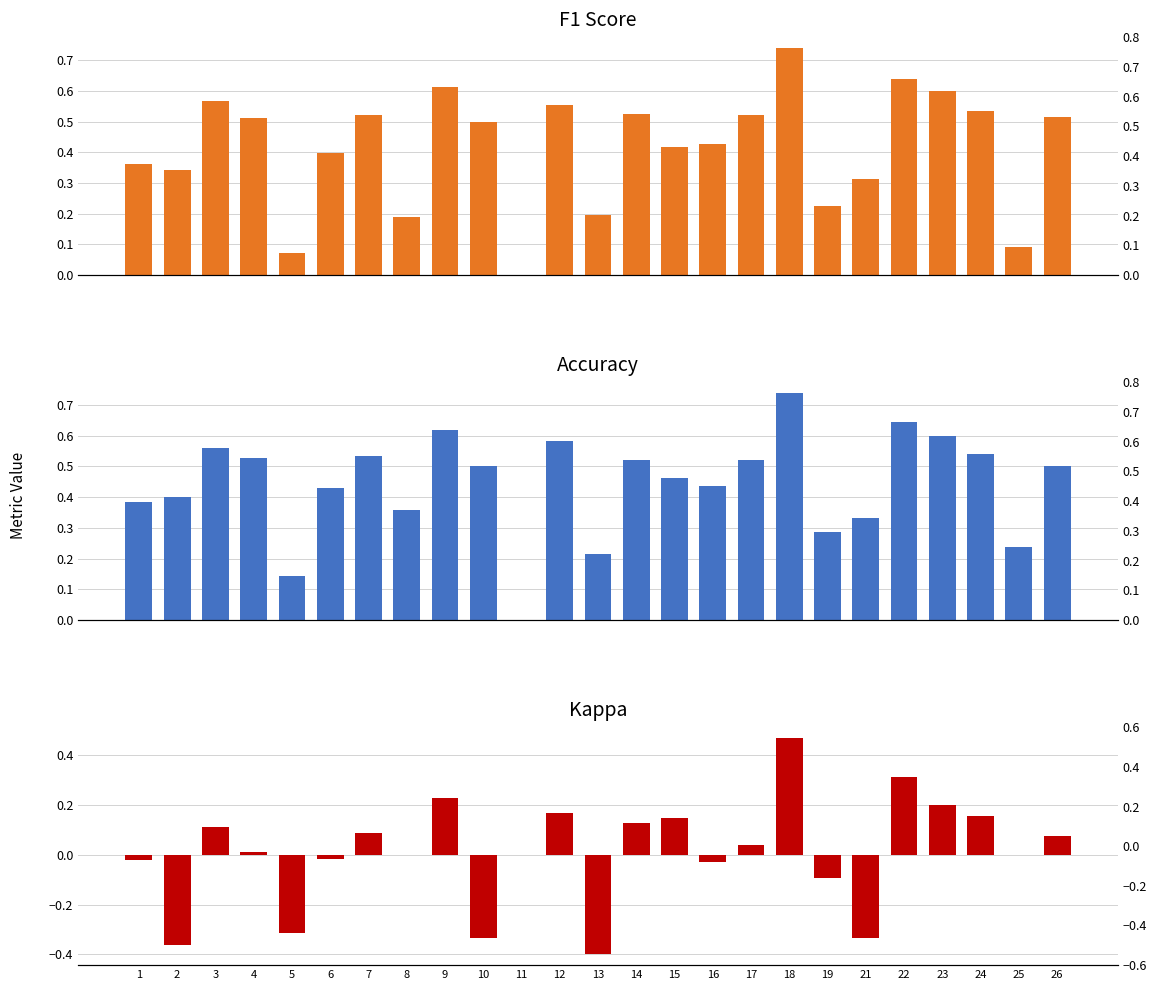

Reading left to right, list all the values displayed in this chart.

f1: 1=0.4	2=0.3	3=0.6	4=0.5	5=0.1	6=0.4	7=0.5	8=0.2	9=0.6	10=0.5	11=0.0	12=0.6	13=0.2	14=0.5	15=0.4	16=0.4	17=0.5	18=0.7	19=0.2	21=0.3	22=0.6	23=0.6	24=0.5	25=0.1	26=0.5
accuracy: 1=0.4	2=0.4	3=0.6	4=0.5	5=0.1	6=0.4	7=0.5	8=0.4	9=0.6	10=0.5	11=0.0	12=0.6	13=0.2	14=0.5	15=0.5	16=0.4	17=0.5	18=0.7	19=0.3	21=0.3	22=0.6	23=0.6	24=0.5	25=0.2	26=0.5
kappa: 1=-0.0	2=-0.4	3=0.1	4=0.0	5=-0.3	6=-0.0	7=0.1	8=0.0	9=0.2	10=-0.3	11=0.0	12=0.2	13=-0.4	14=0.1	15=0.1	16=-0.0	17=0.0	18=0.5	19=-0.1	21=-0.3	22=0.3	23=0.2	24=0.2	25=0.0	26=0.1